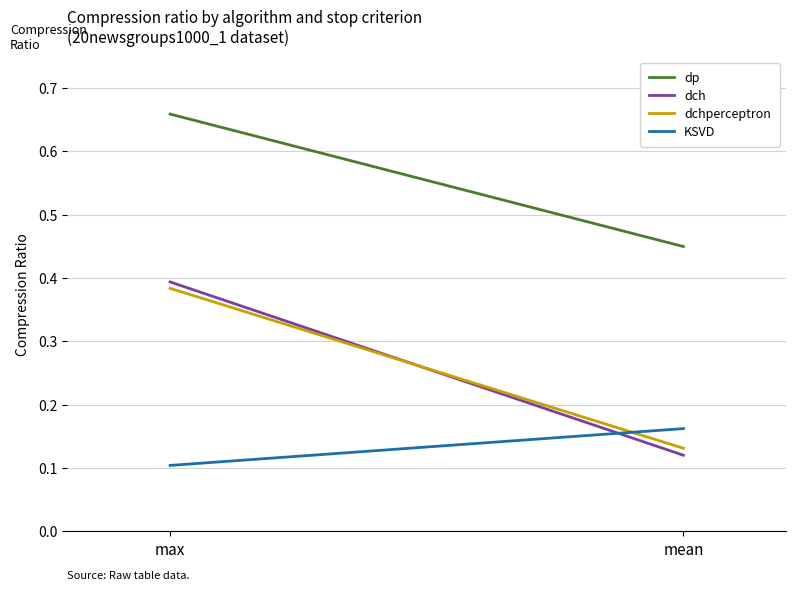

The dp series shows 0.7 at mean. True or false?

False